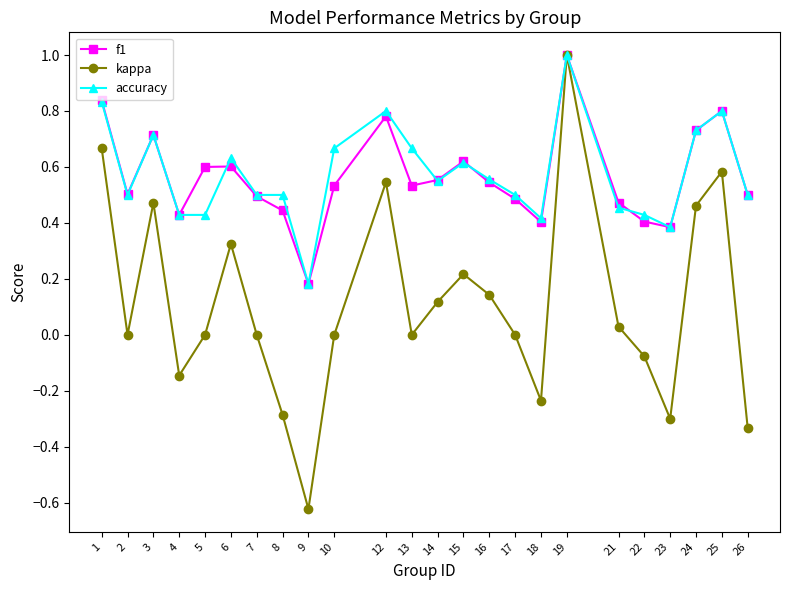

The value of accuracy at 2 is 0.5. True or false?

True